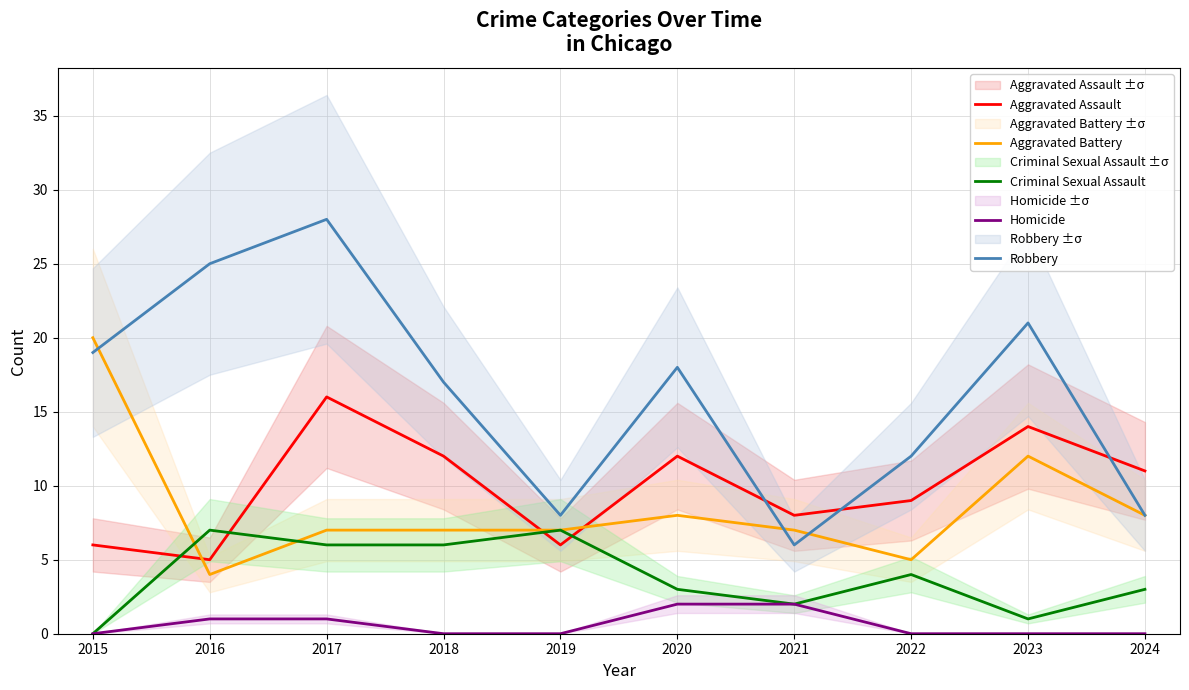

The Aggravated Assault series shows 11 at 2024. True or false?

True